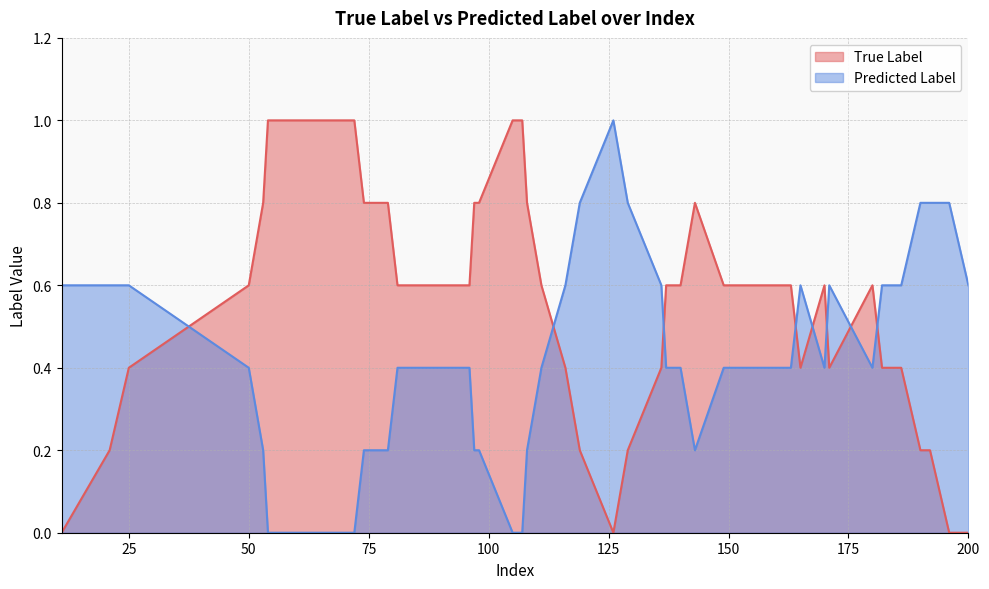

What are all the series names shown in the legend?

True Label, Predicted Label